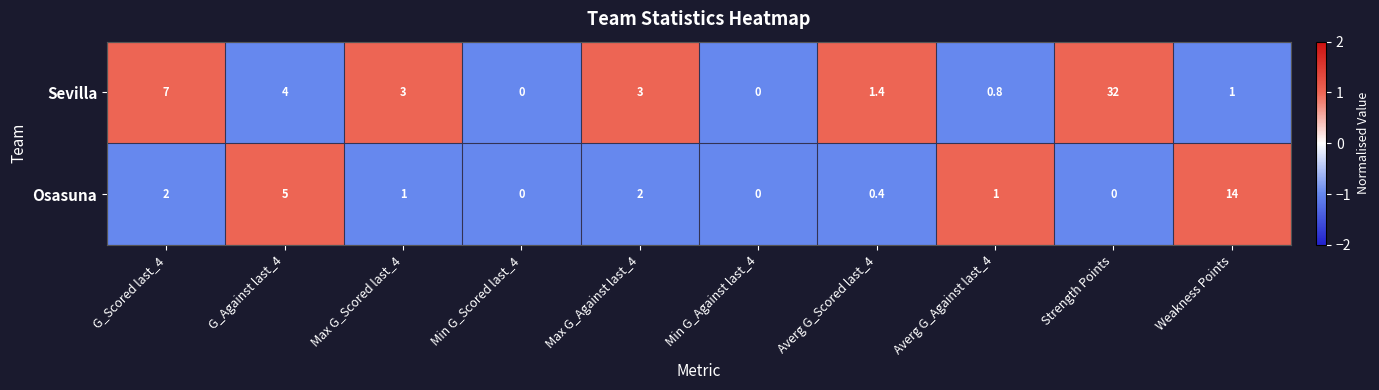

The Sevilla series shows 41.6 at Strength Points. True or false?

False